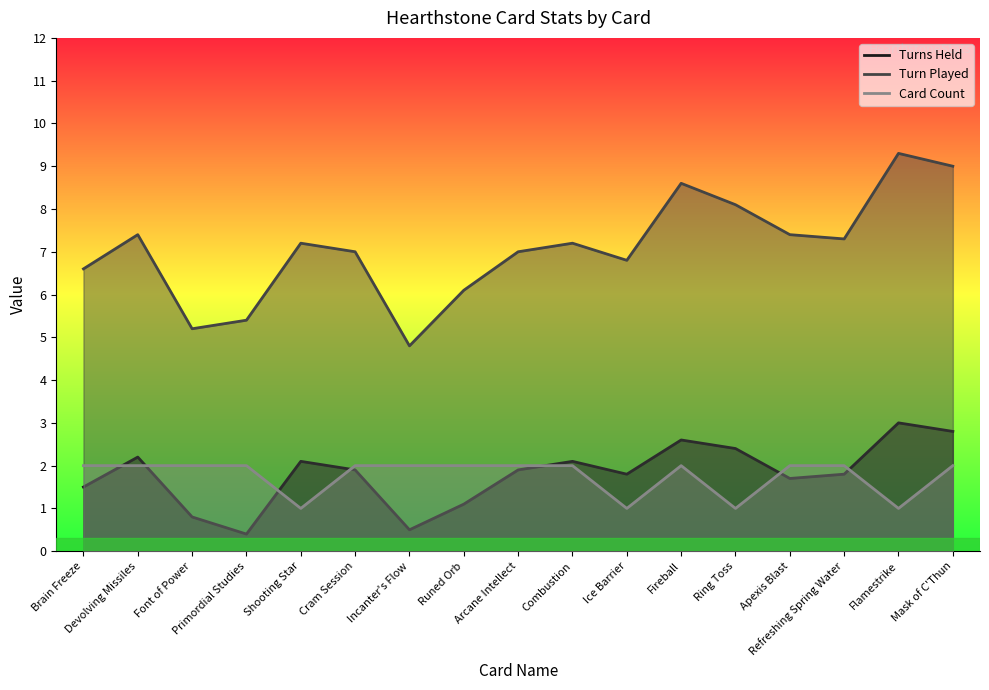

Is the value of Card Count at Primordial Studies greater than the value of Turns Held at Ring Toss?

No